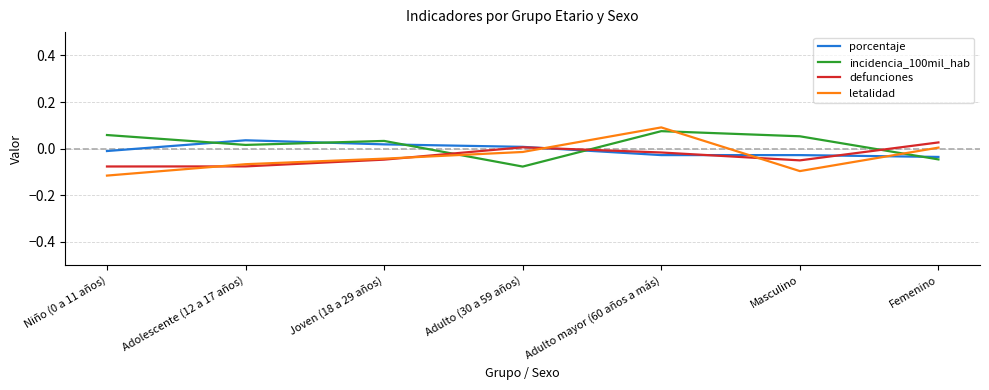

At which label does incidencia_100mil_hab reach its minimum?

Adulto (30 a 59 años)